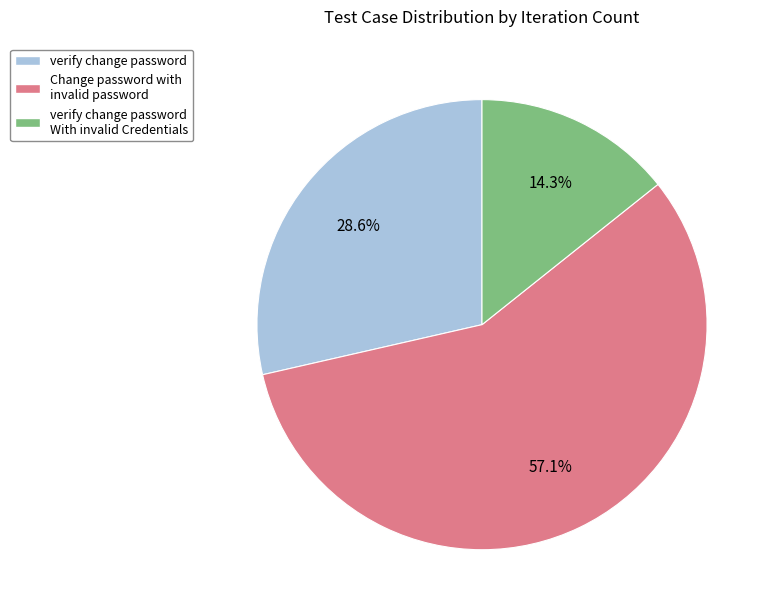

Approximately how many times larger is the value at Change password with invalid password compared to verify change password?

2.0